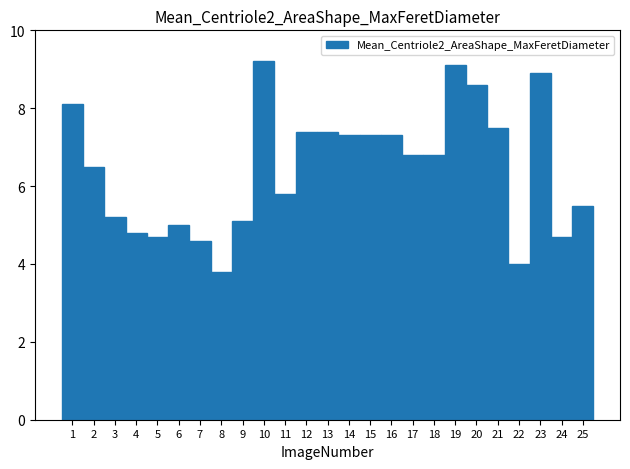

What is the height of the bar covering 4.5 to 5.5 on the x-axis? The values are not printed on the chart, so give them approximately, as read against the axis.

4.8